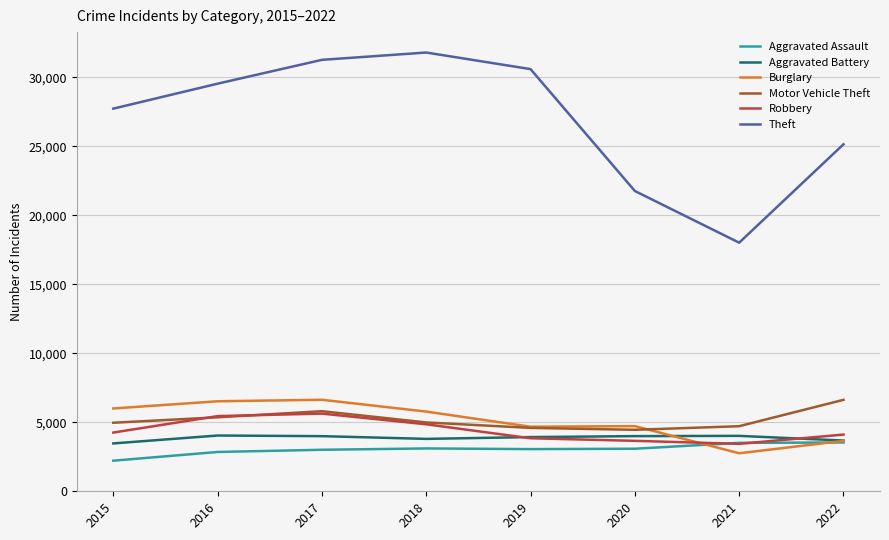

Which series has the widest spread of values?

Theft